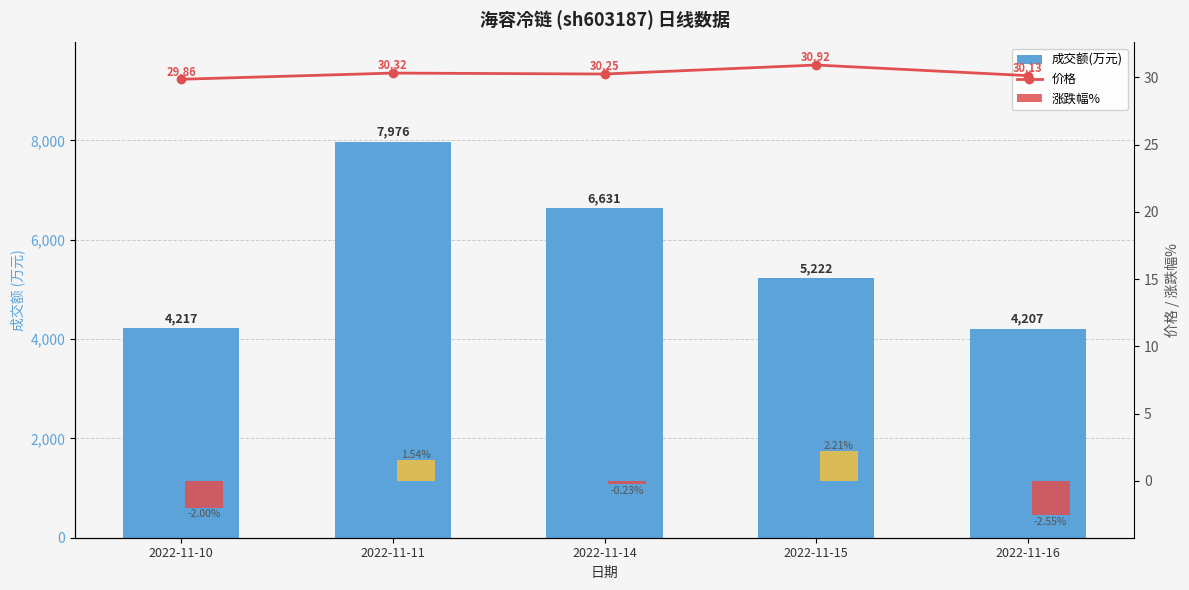

At which category is the sum across all series the highest?

2022-11-11